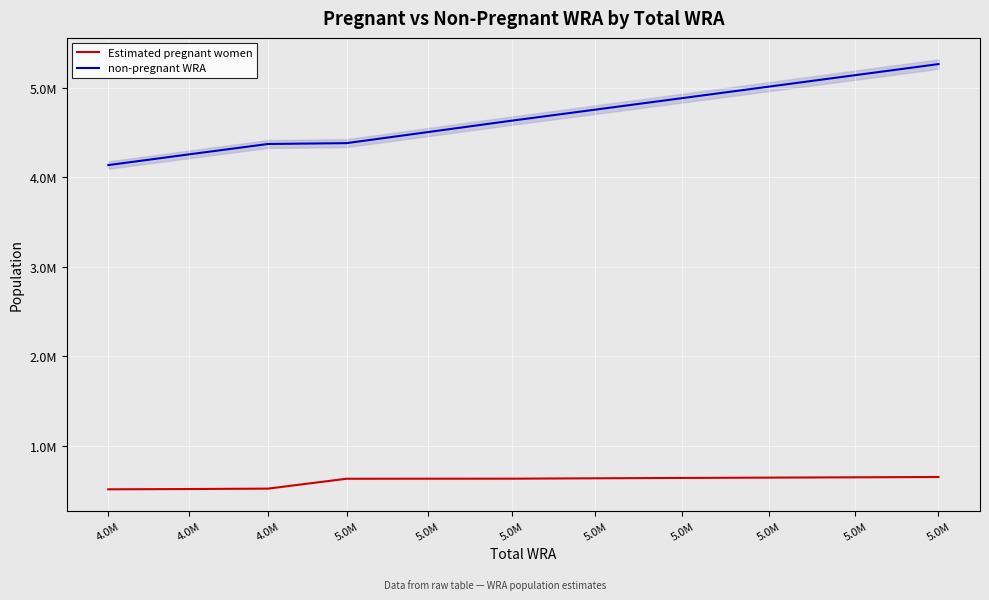

The Estimated pregnant women series shows 637014.5 at 5.0M. True or false?

True